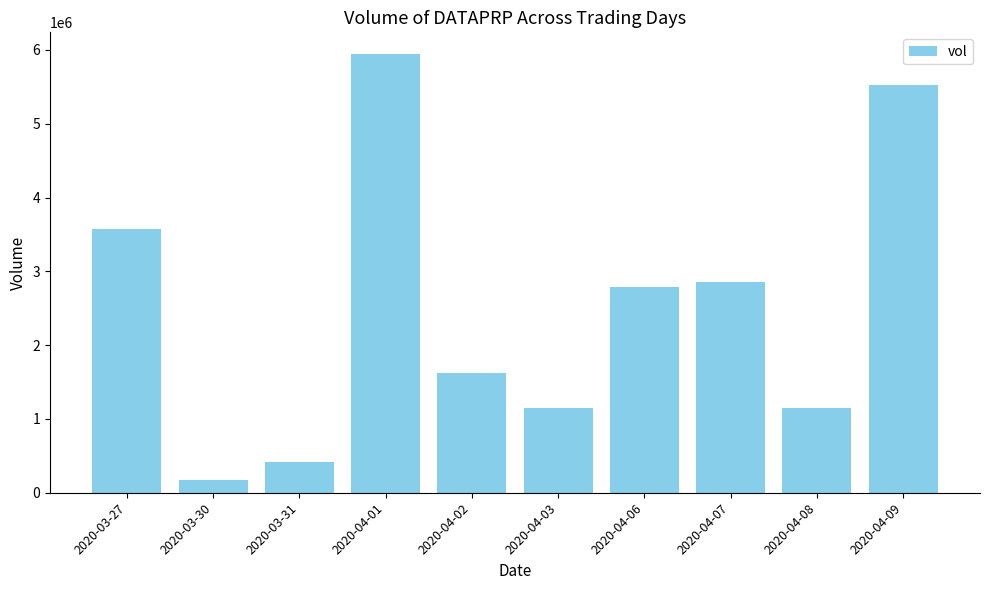

What is the sum of the values at 2020-04-02 and 2020-04-06?

4409400